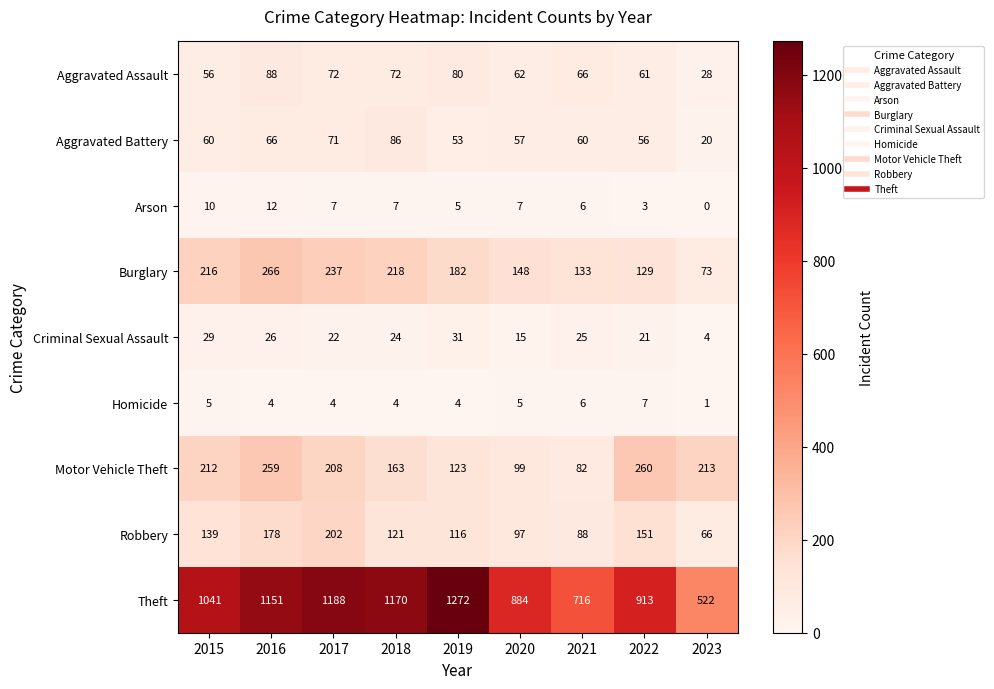

What is the highest value of the Aggravated Assault series?

88